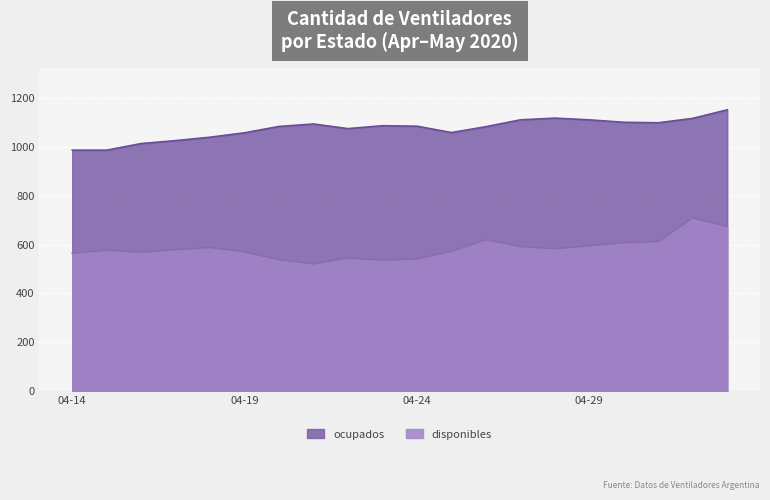

Rank the series at 2020-04-22 from highest to lowest value.

ocupados, disponibles